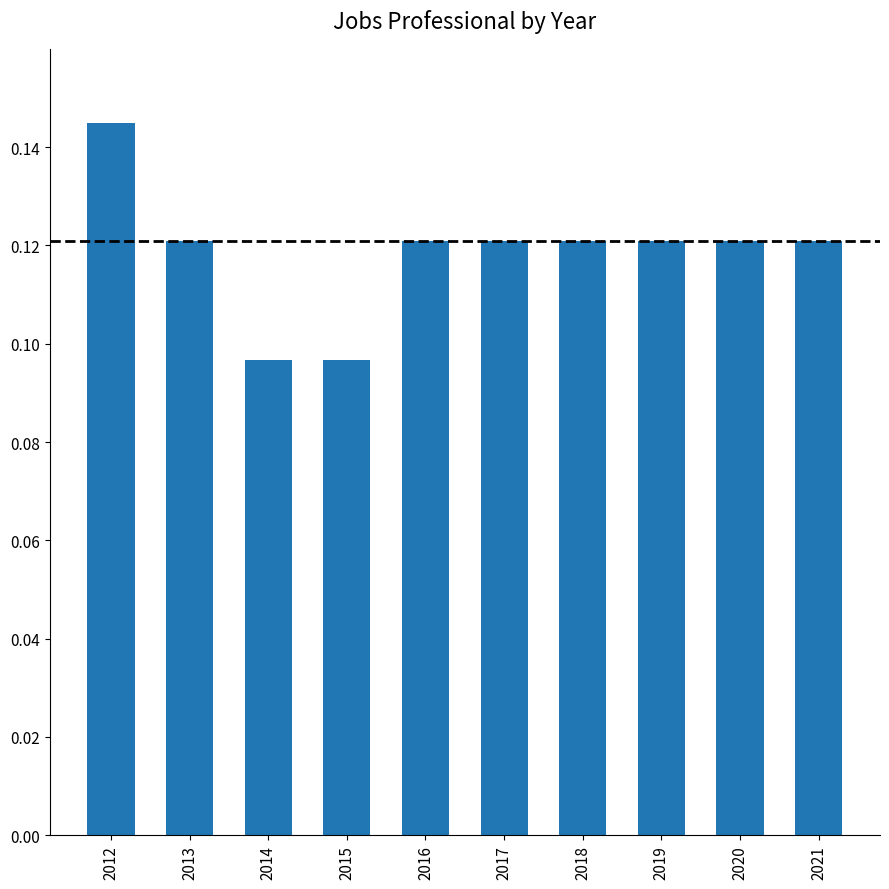

Which category has the highest value across all series?

2012